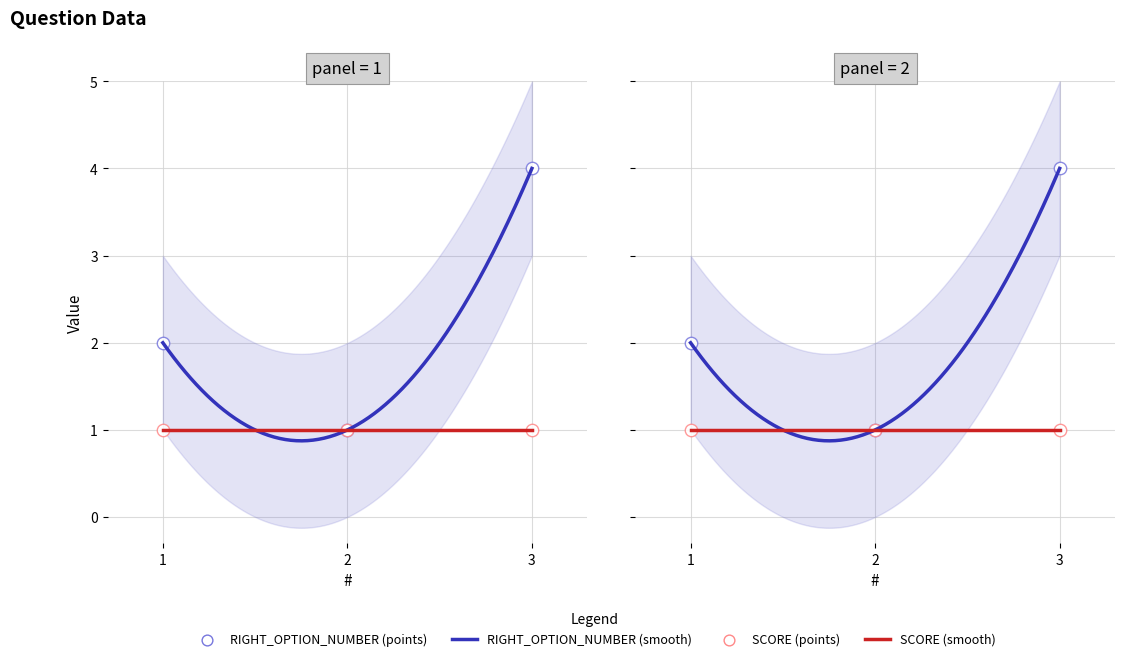

What is the change in value from 1 to 3?

+2